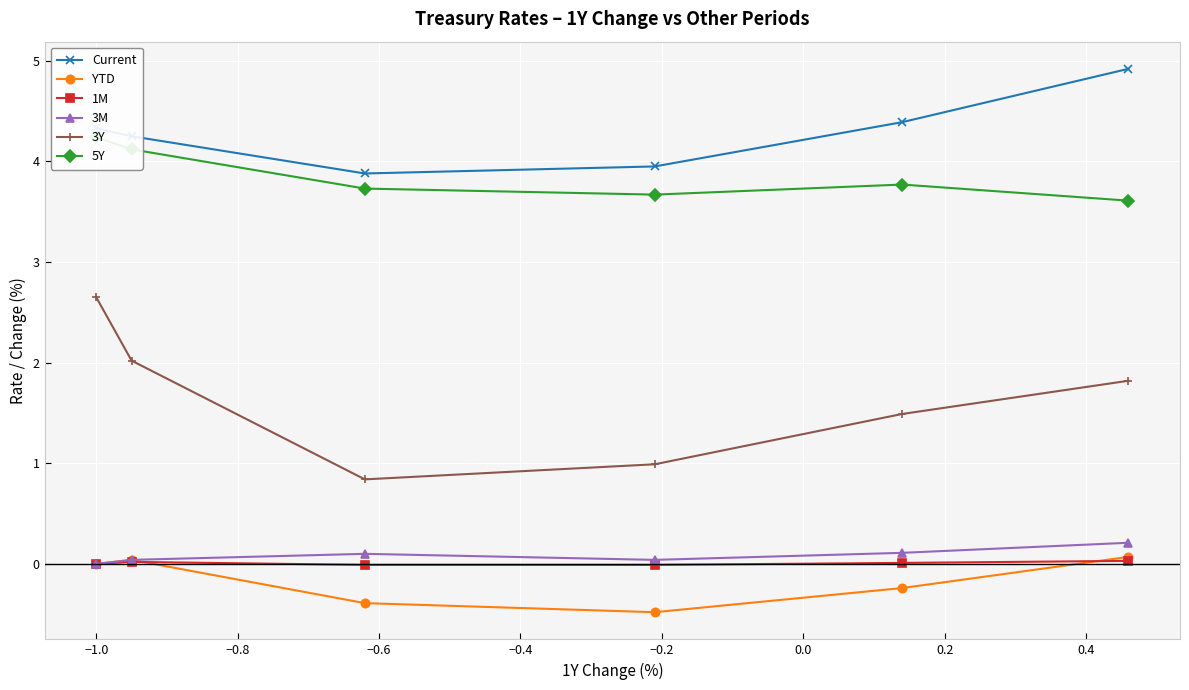

What is the value of the 3Y point at the 5th from the left?

1.5